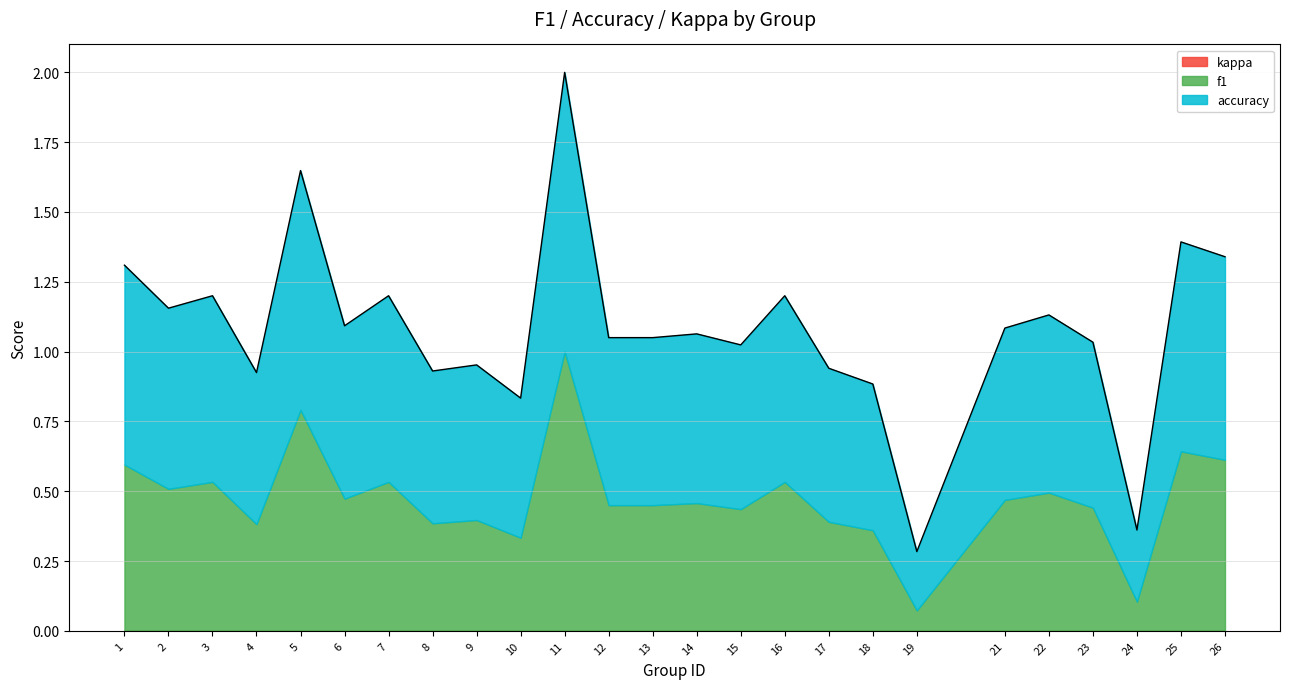

How many interior local valleys does the f1 series have?

8